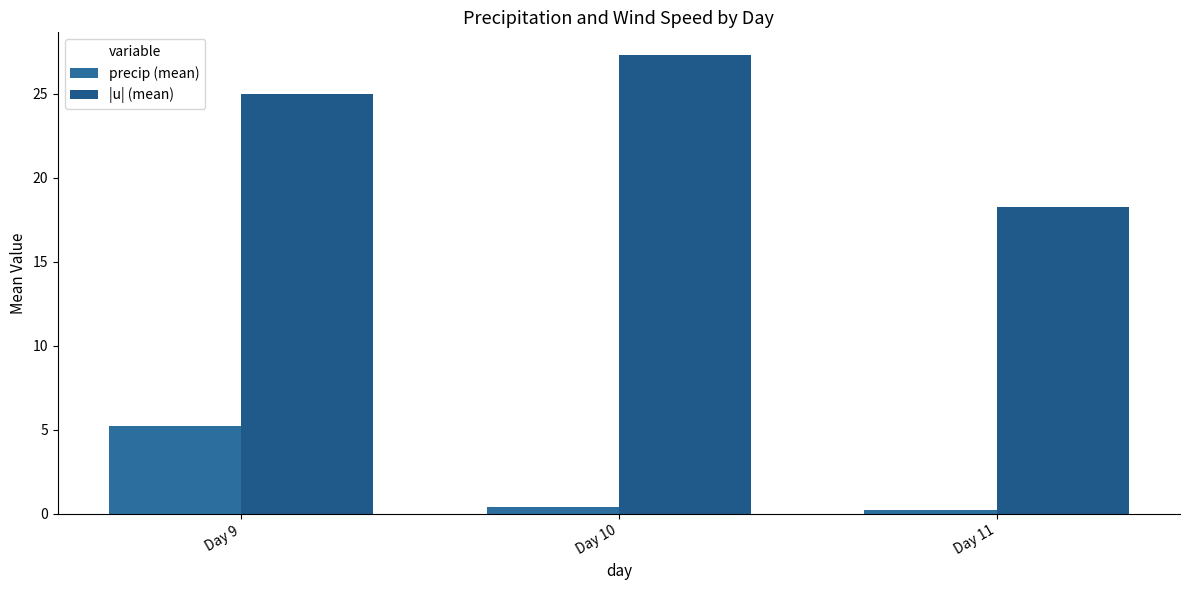

Is the value of |u| (mean) at Day 9 greater than the value of precip (mean) at Day 10?

Yes